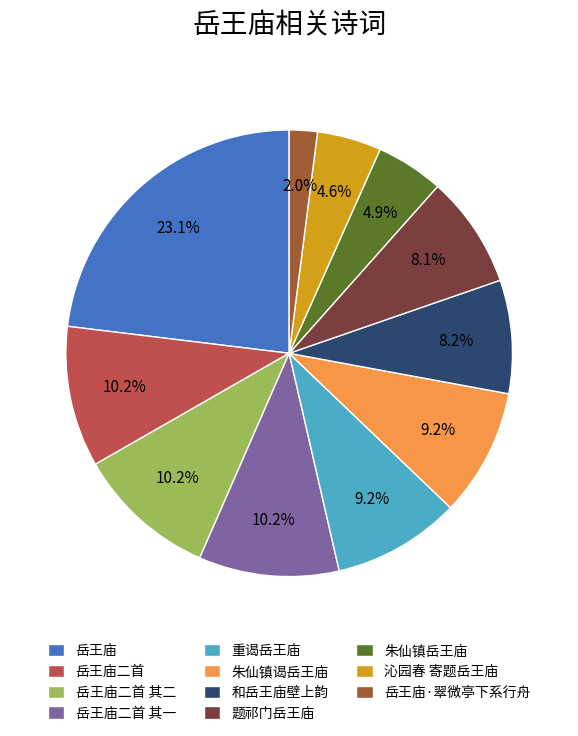

How many slices are in this pie chart?

11